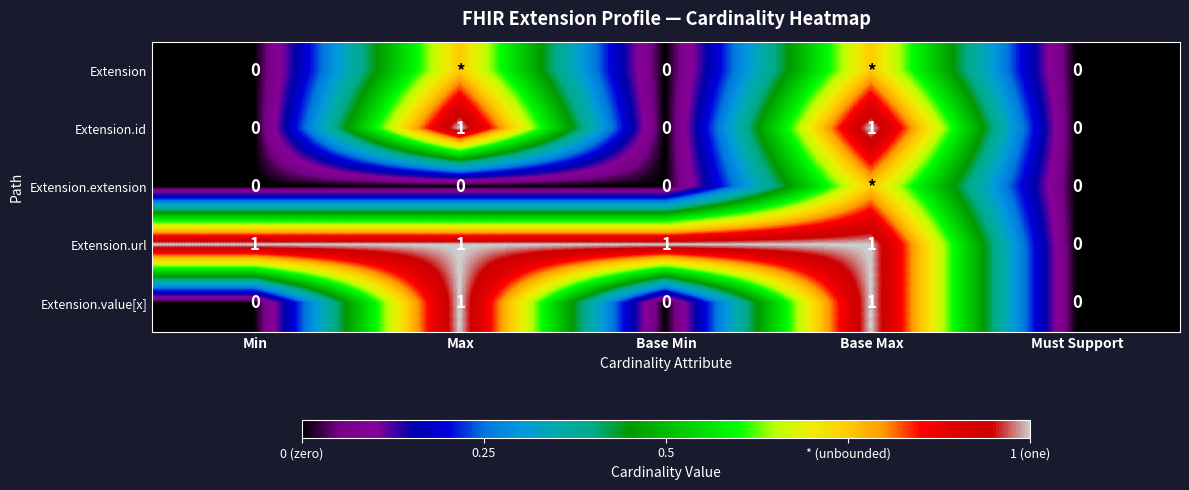

Which has a higher value, Must Support or Max?

Max